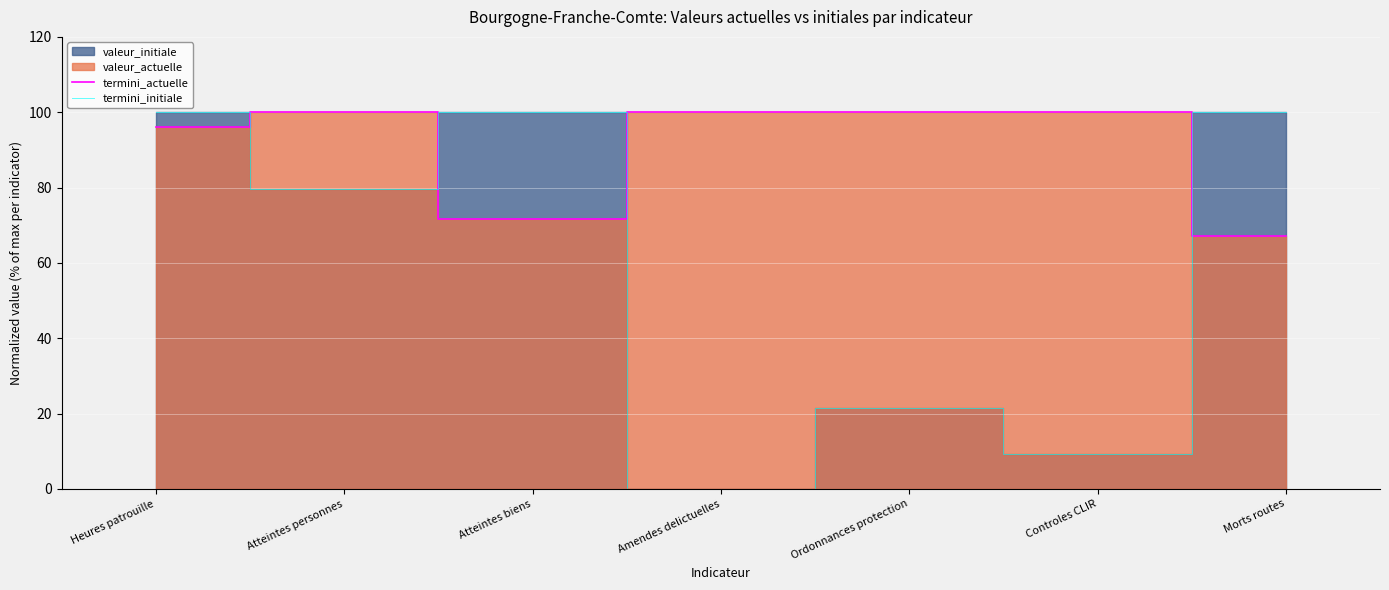

The termini_initiale series shows 100.0 at Atteintes biens. True or false?

True